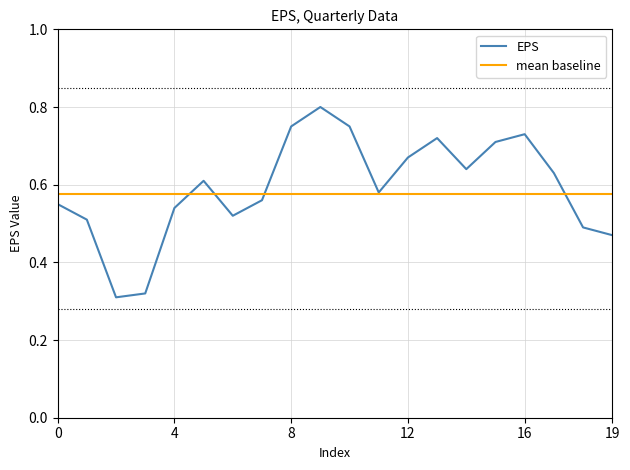

List the series in order of their peak value, lowest first.

mean baseline, EPS